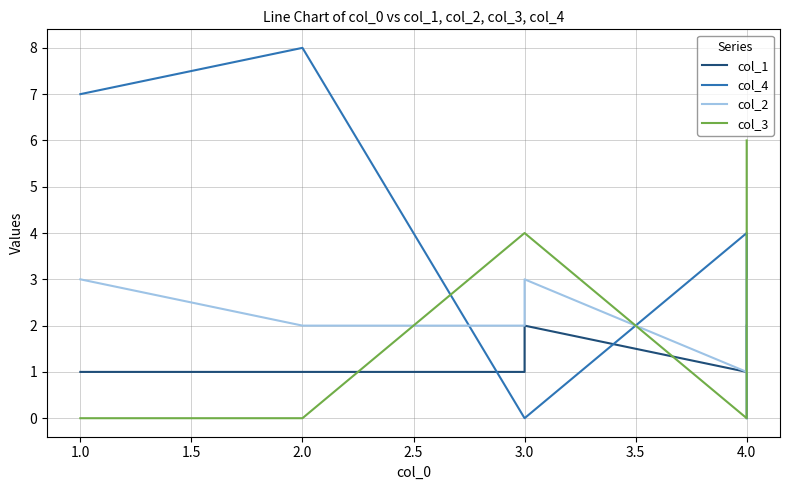

How many positive values does the col_4 series have?

3